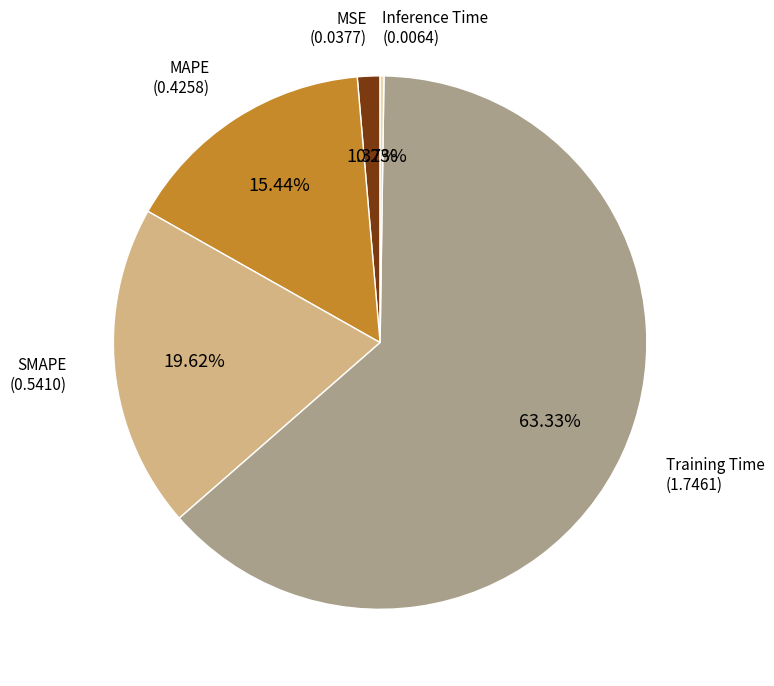

Is there any slice that represents more than half of the pie?

Yes